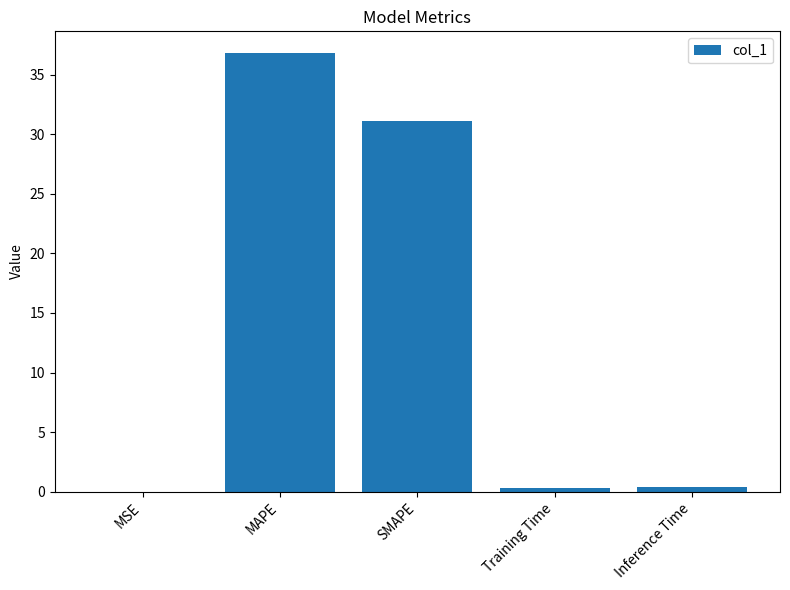

What is the greatest value displayed?

36.8